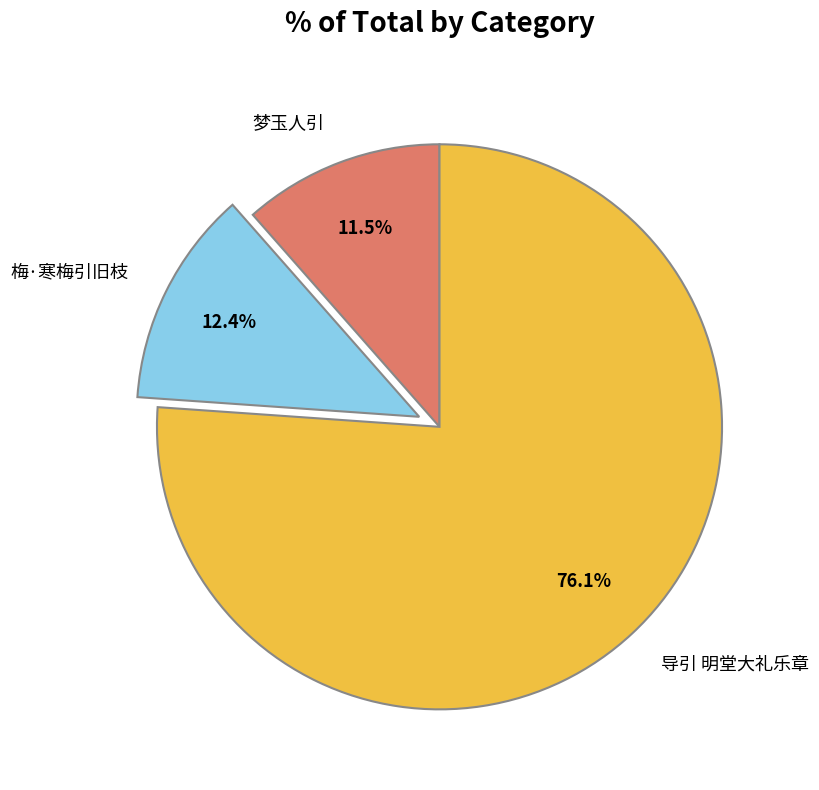

How many segments does this pie chart have?

3